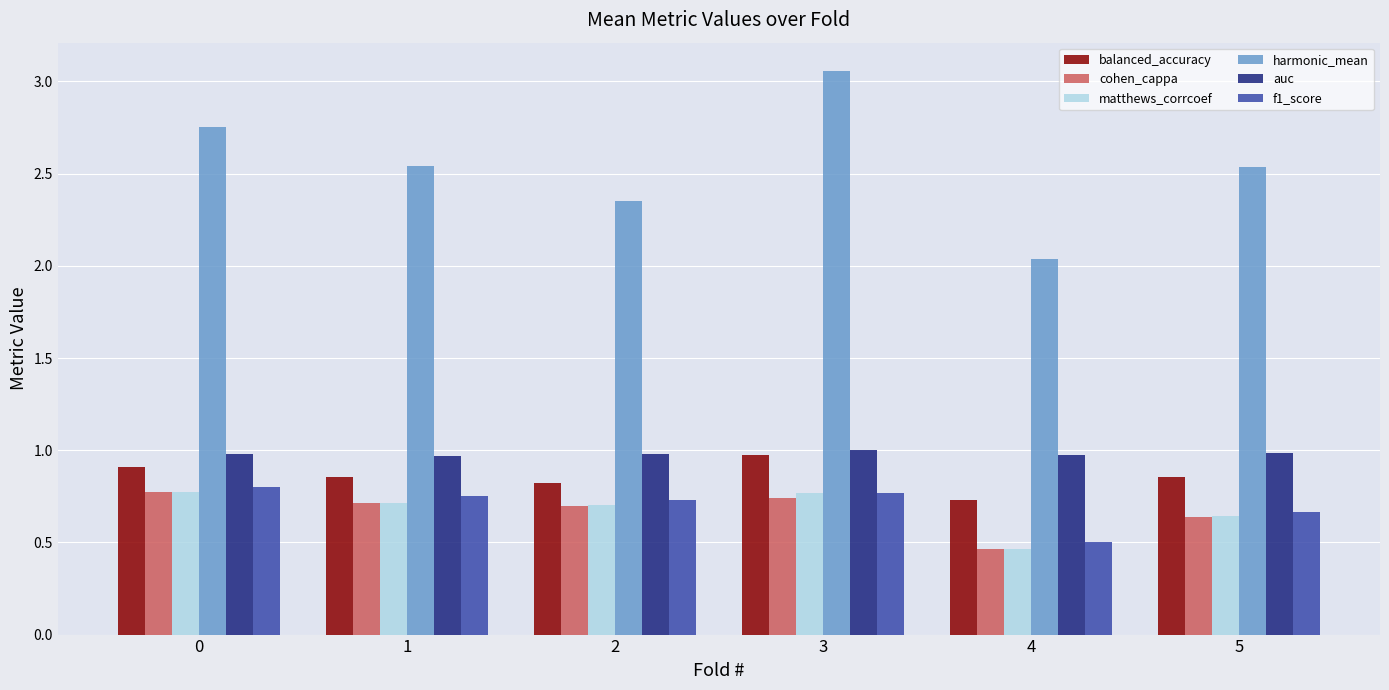

Between 1 and 4, which series saw the biggest shift?

harmonic_mean